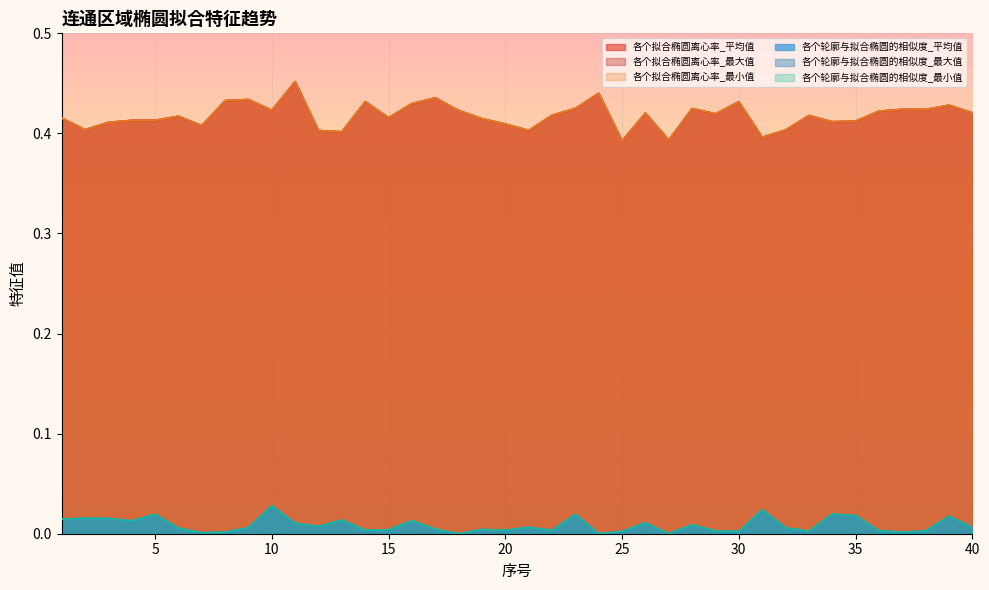

Reading left to right, list all the values displayed in this chart.

各个拟合椭圆离心率_平均值: 0.4	0.4	0.4	0.4	0.4	0.4	0.4	0.4	0.4	0.4	0.5	0.4	0.4	0.4	0.4	0.4	0.4	0.4	0.4	0.4	0.4	0.4	0.4	0.4	0.4	0.4	0.4	0.4	0.4	0.4	0.4	0.4	0.4	0.4	0.4	0.4	0.4	0.4	0.4	0.4
各个拟合椭圆离心率_最大值: 0.4	0.4	0.4	0.4	0.4	0.4	0.4	0.4	0.4	0.4	0.5	0.4	0.4	0.4	0.4	0.4	0.4	0.4	0.4	0.4	0.4	0.4	0.4	0.4	0.4	0.4	0.4	0.4	0.4	0.4	0.4	0.4	0.4	0.4	0.4	0.4	0.4	0.4	0.4	0.4
各个拟合椭圆离心率_最小值: 0.4	0.4	0.4	0.4	0.4	0.4	0.4	0.4	0.4	0.4	0.5	0.4	0.4	0.4	0.4	0.4	0.4	0.4	0.4	0.4	0.4	0.4	0.4	0.4	0.4	0.4	0.4	0.4	0.4	0.4	0.4	0.4	0.4	0.4	0.4	0.4	0.4	0.4	0.4	0.4
各个轮廓与拟合椭圆的相似度_平均值: 0.0	0.0	0.0	0.0	0.0	0.0	0.0	0.0	0.0	0.0	0.0	0.0	0.0	0.0	0.0	0.0	0.0	0.0	0.0	0.0	0.0	0.0	0.0	0.0	0.0	0.0	0.0	0.0	0.0	0.0	0.0	0.0	0.0	0.0	0.0	0.0	0.0	0.0	0.0	0.0
各个轮廓与拟合椭圆的相似度_最大值: 0.0	0.0	0.0	0.0	0.0	0.0	0.0	0.0	0.0	0.0	0.0	0.0	0.0	0.0	0.0	0.0	0.0	0.0	0.0	0.0	0.0	0.0	0.0	0.0	0.0	0.0	0.0	0.0	0.0	0.0	0.0	0.0	0.0	0.0	0.0	0.0	0.0	0.0	0.0	0.0
各个轮廓与拟合椭圆的相似度_最小值: 0.0	0.0	0.0	0.0	0.0	0.0	0.0	0.0	0.0	0.0	0.0	0.0	0.0	0.0	0.0	0.0	0.0	0.0	0.0	0.0	0.0	0.0	0.0	0.0	0.0	0.0	0.0	0.0	0.0	0.0	0.0	0.0	0.0	0.0	0.0	0.0	0.0	0.0	0.0	0.0